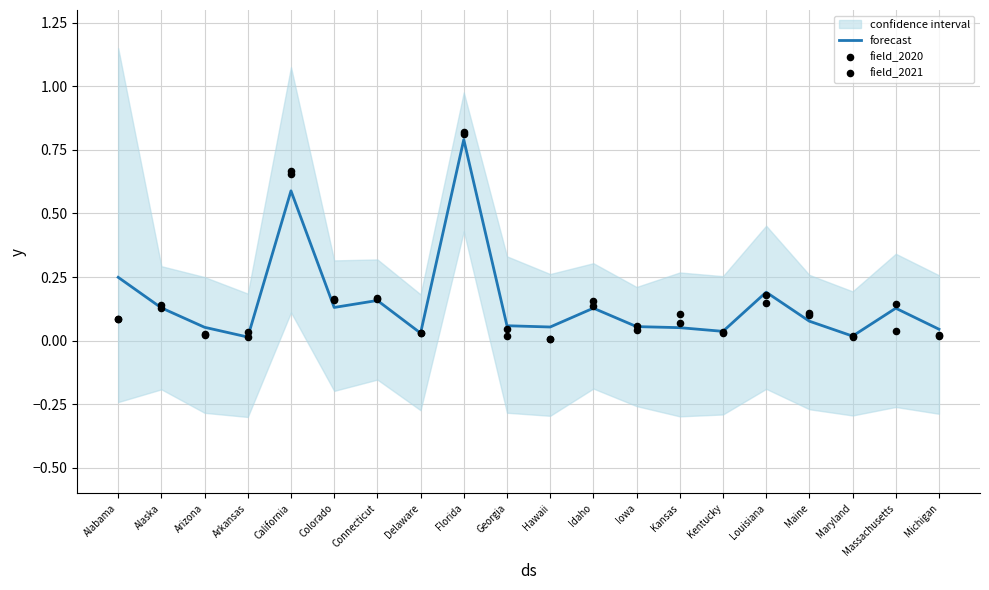

At which category is the sum across all series the highest?

Florida